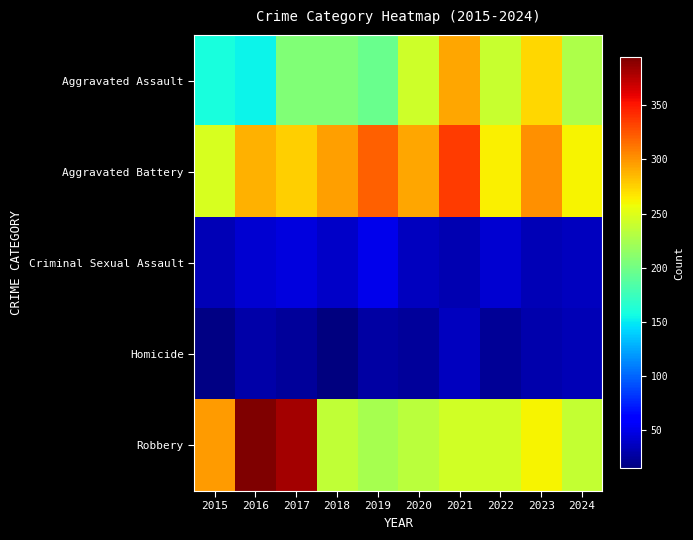

Between 2016 and 2021, which series saw the biggest shift?

Robbery